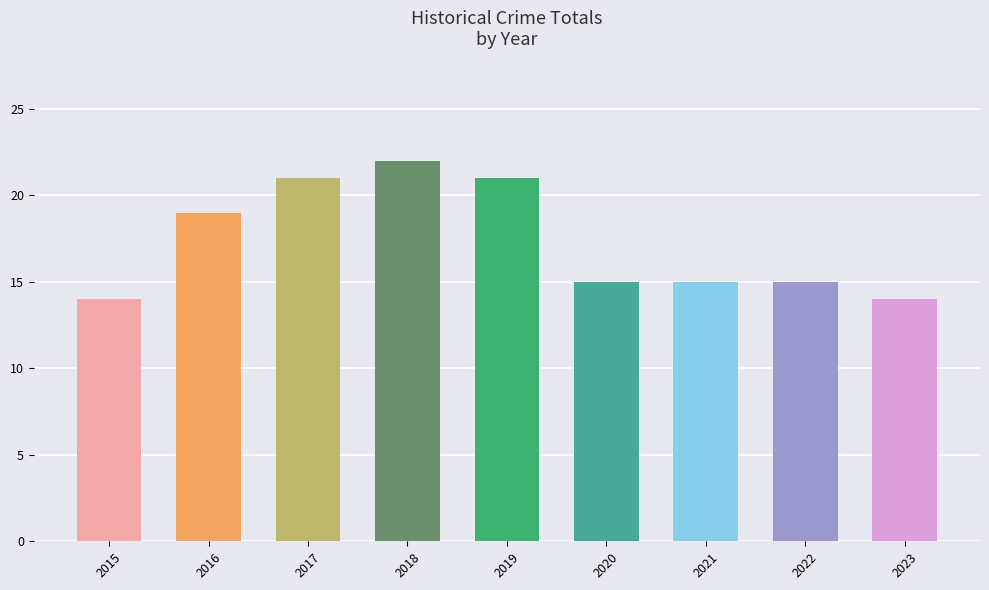

Reading right to left, list all the values displayed in this chart.

2023=14	2022=15	2021=15	2020=15	2019=21	2018=22	2017=21	2016=19	2015=14